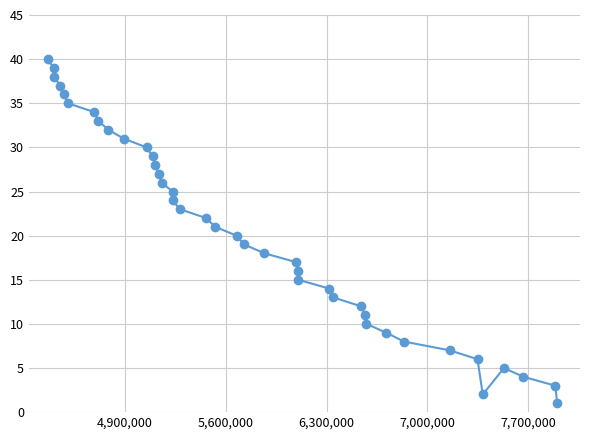

How many values are below 21?

20